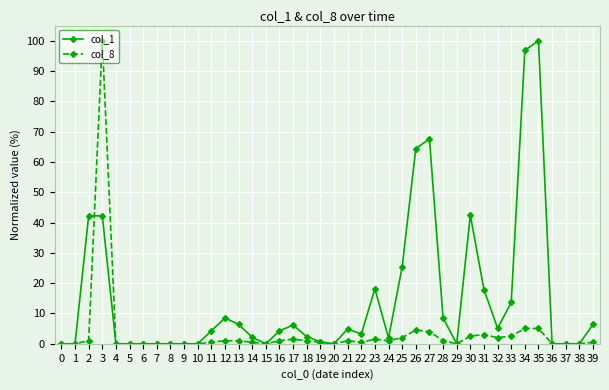

What is the spread (max minus min) of values at 33?

11.1